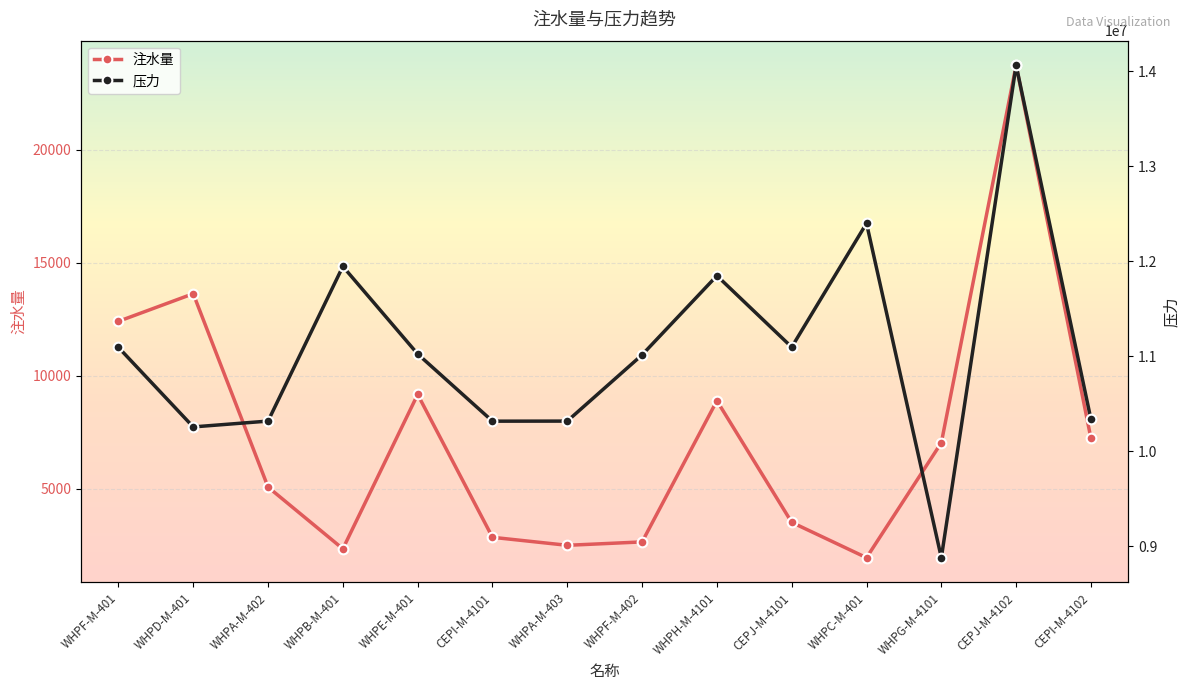

Is the value of 压力 at CEPJ-M-4101 greater than the value of 注水量 at WHPB-M-401?

Yes